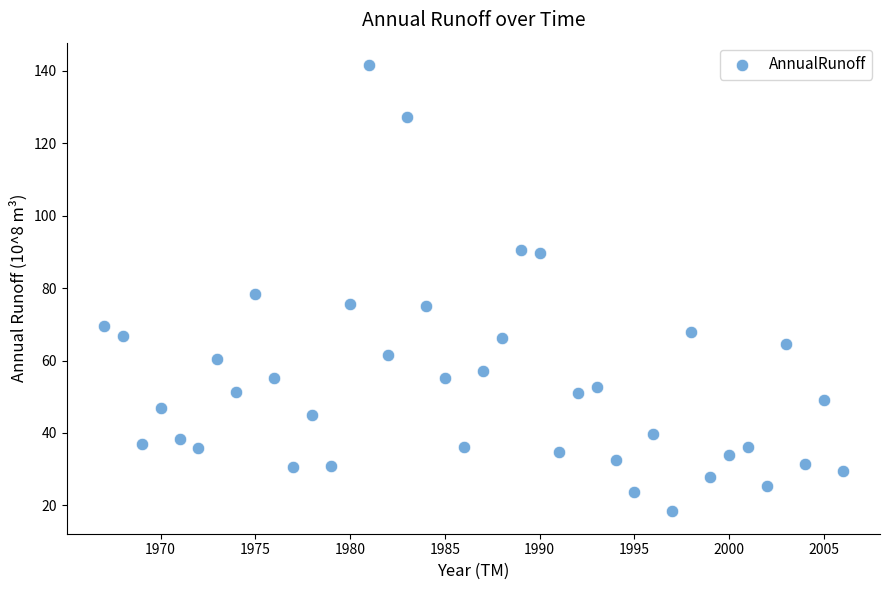

What is the range of Y values (max minus min)?

123.3